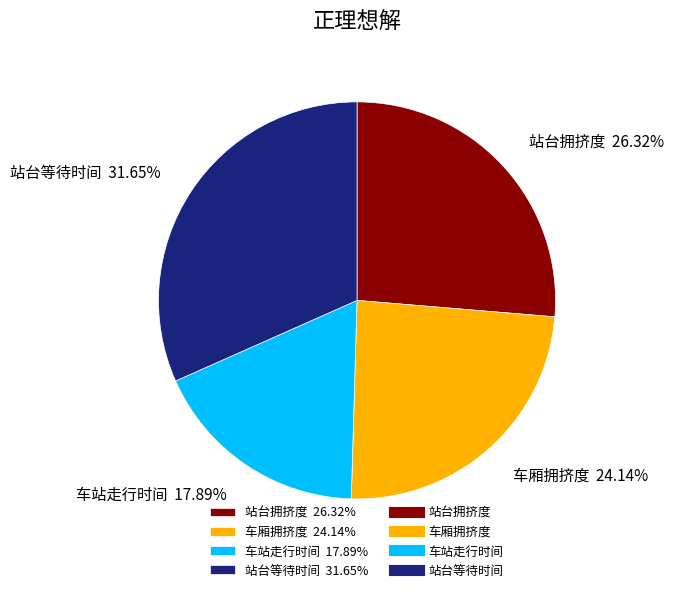

To the nearest percent, what is the average slice percentage?

25%